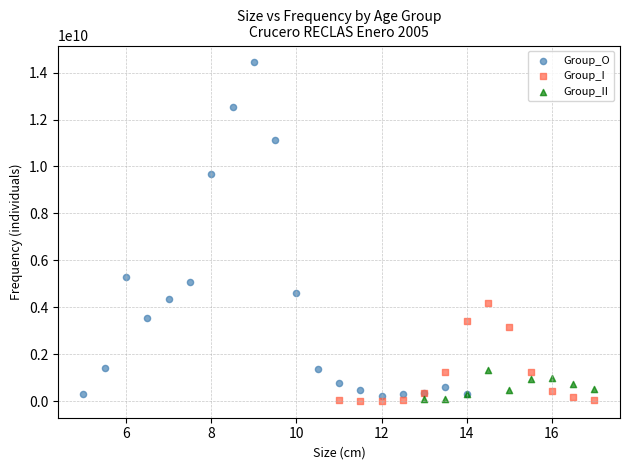

Which series has the widest spread of Y values?

Group_O